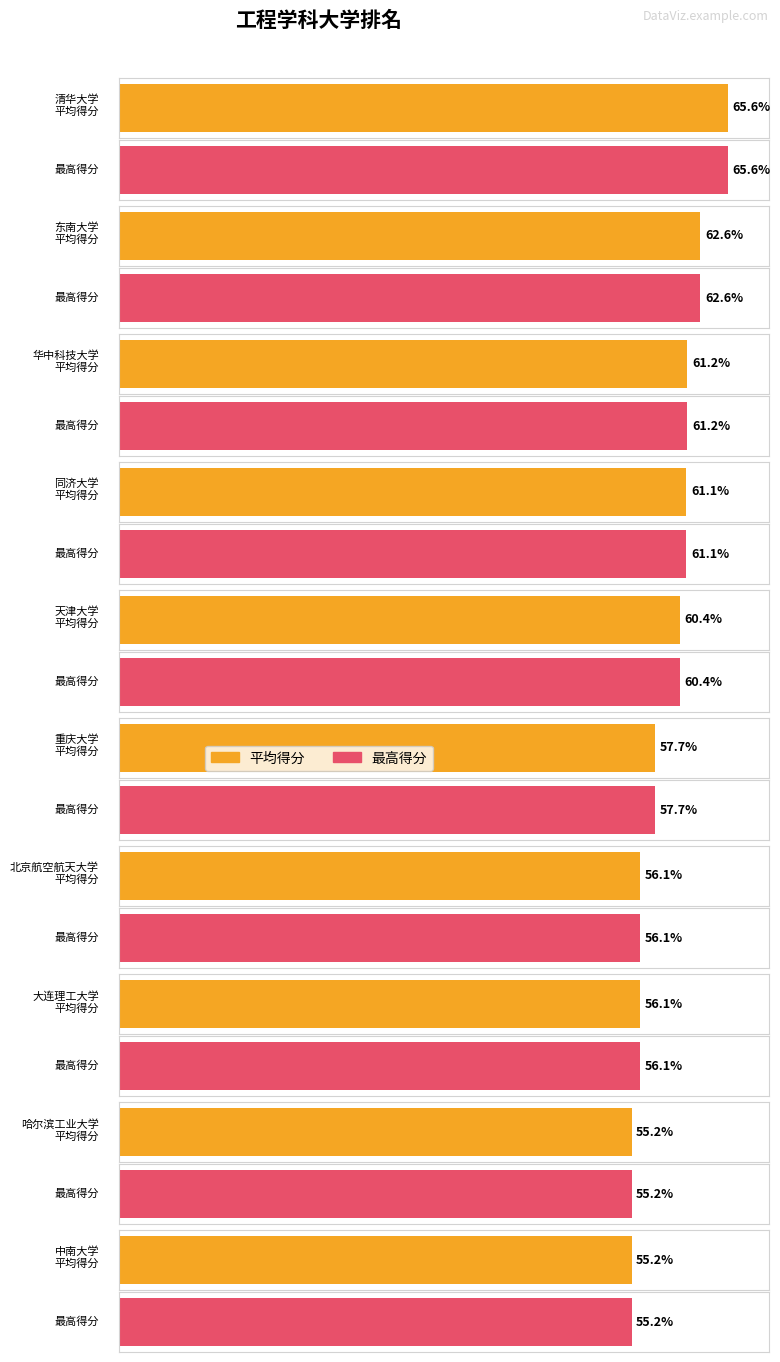

How many groups of bars are there?

10